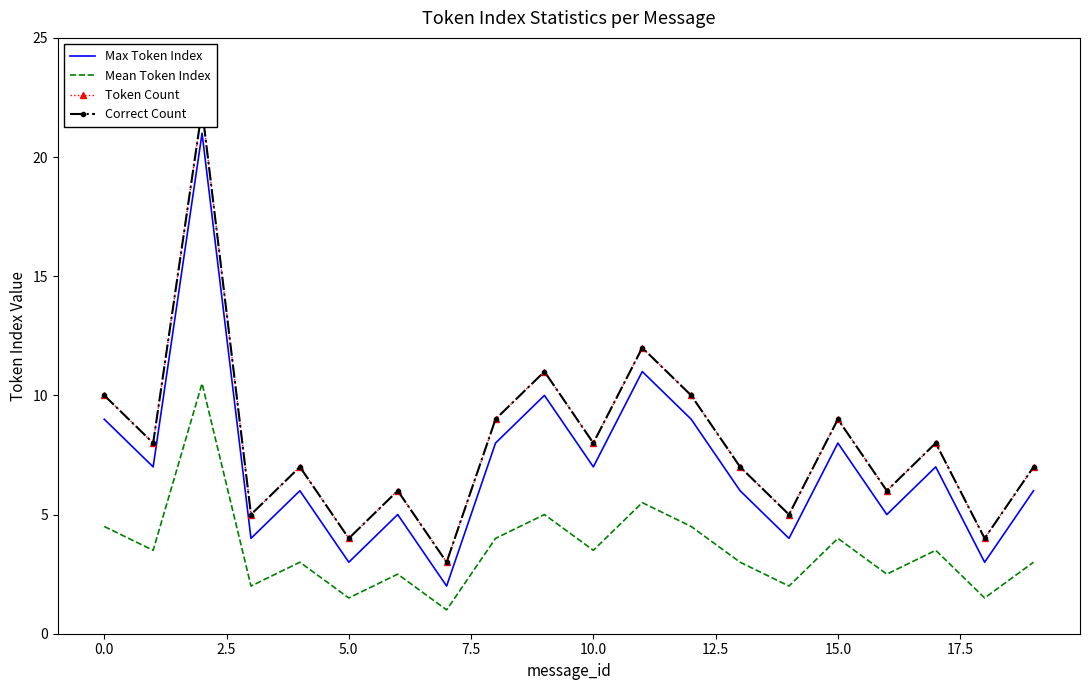

True or false: Correct Count and Token Count cross at least once.

False